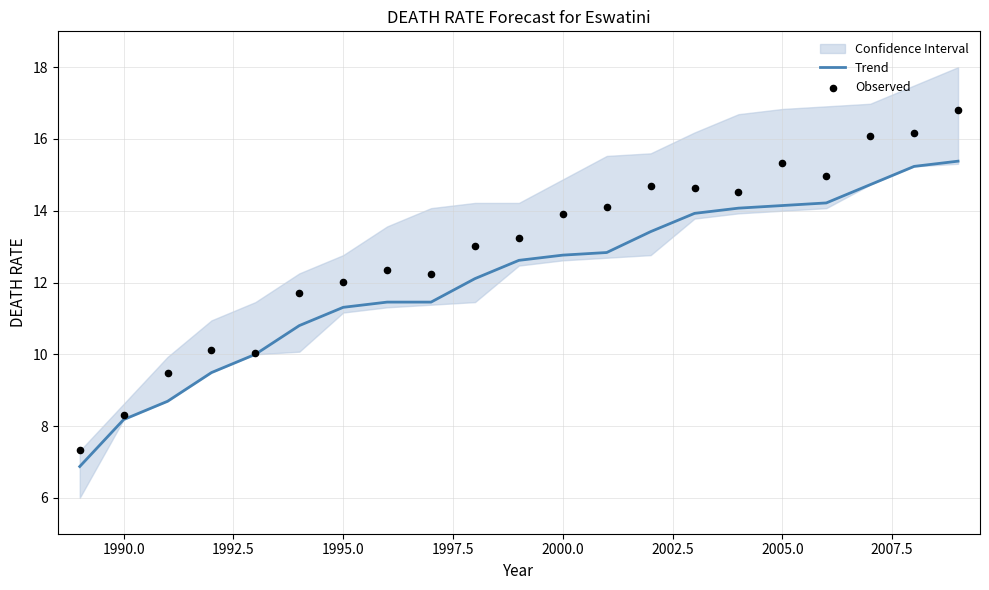

Which series has the largest total across all categories?

Observed